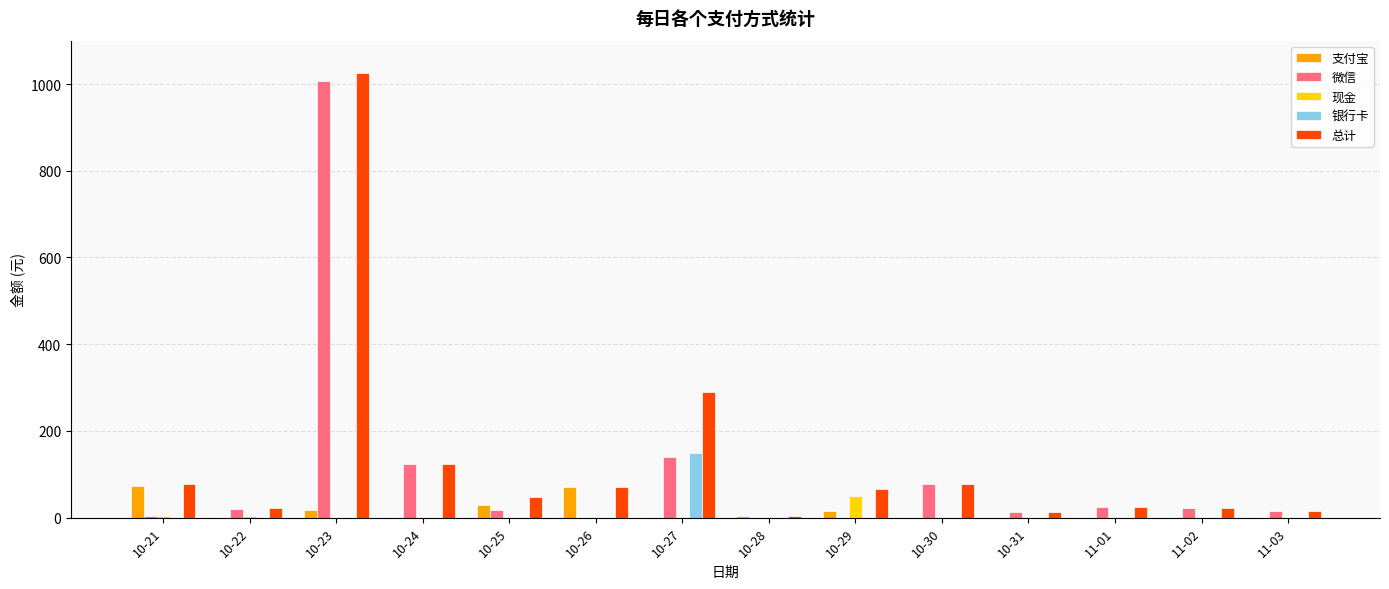

Is the value of 总计 at 10-21 greater than the value of 现金 at 10-23?

Yes